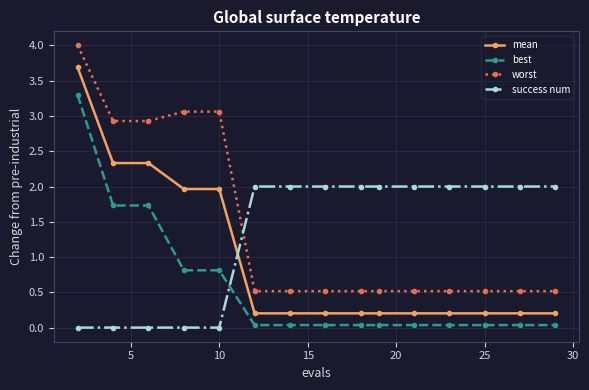

What is the average value of the mean series?

1.0